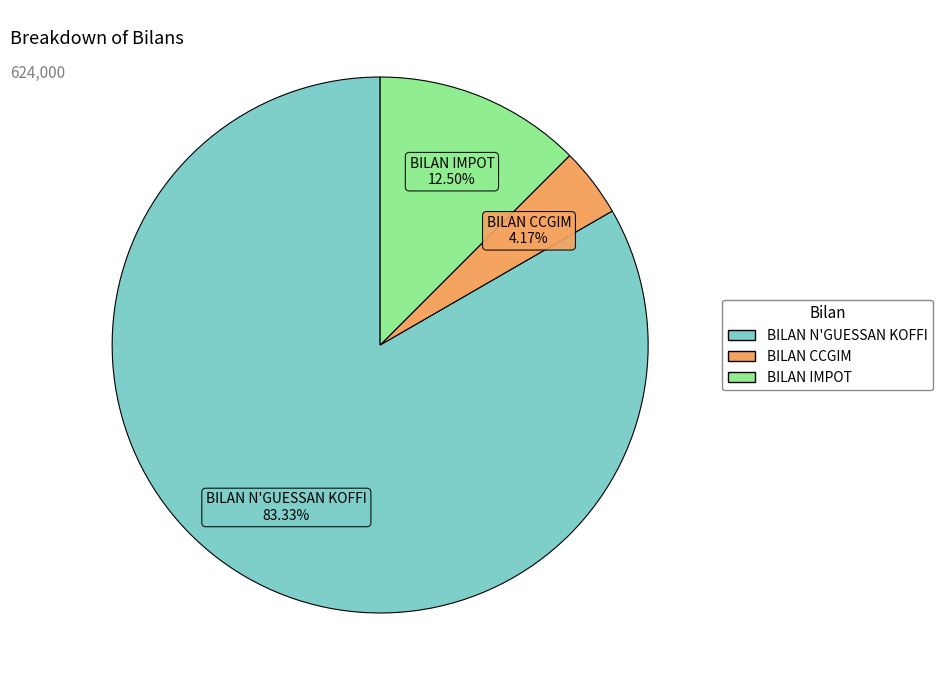

Is there any slice that represents more than half of the pie?

Yes